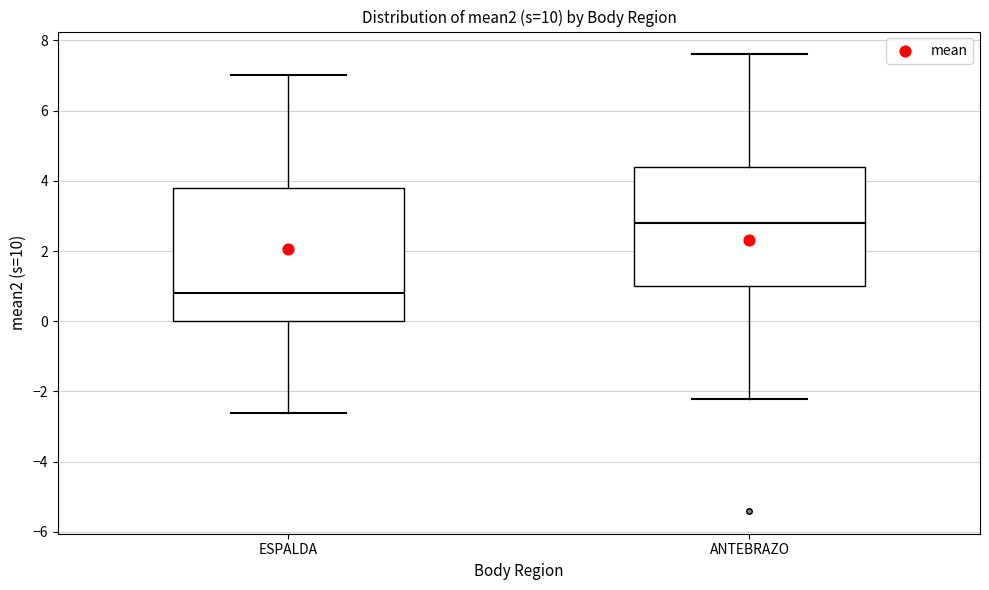

Reading left to right, read every box against the y-axis: the position of its median line, the range the box covers, and the ends of its whiskers. The values are not printed on the chart, so give them approximately, as read against the axis.

ESPALDA: median 0.8, box 0.0 to 3.8, whiskers -2.6 to 7.0
ANTEBRAZO: median 2.8, box 1.0 to 4.4, whiskers -2.2 to 7.6